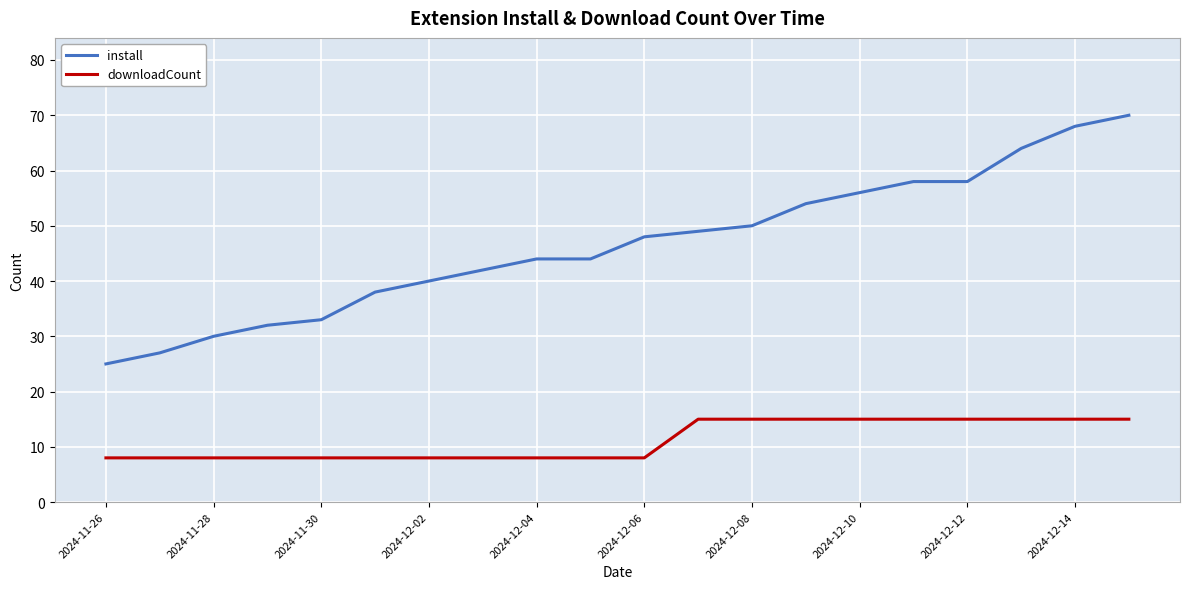

Which series has the largest total across all categories?

install